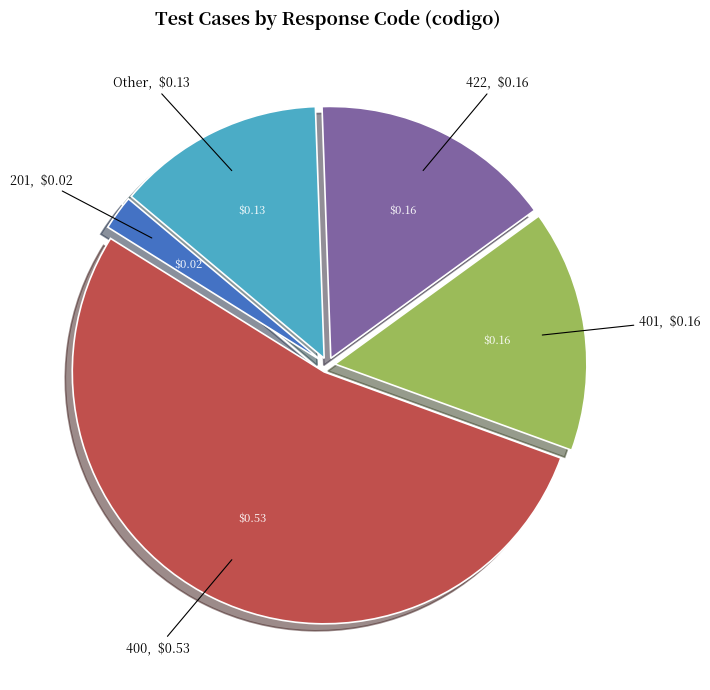

Combined, do 422 and 400 account for over 50%?

Yes